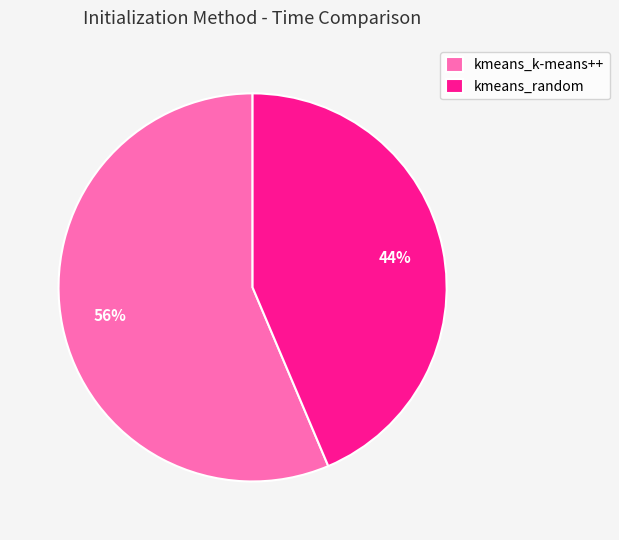

The kmeans_random slice represents 44% of the pie. True or false?

True